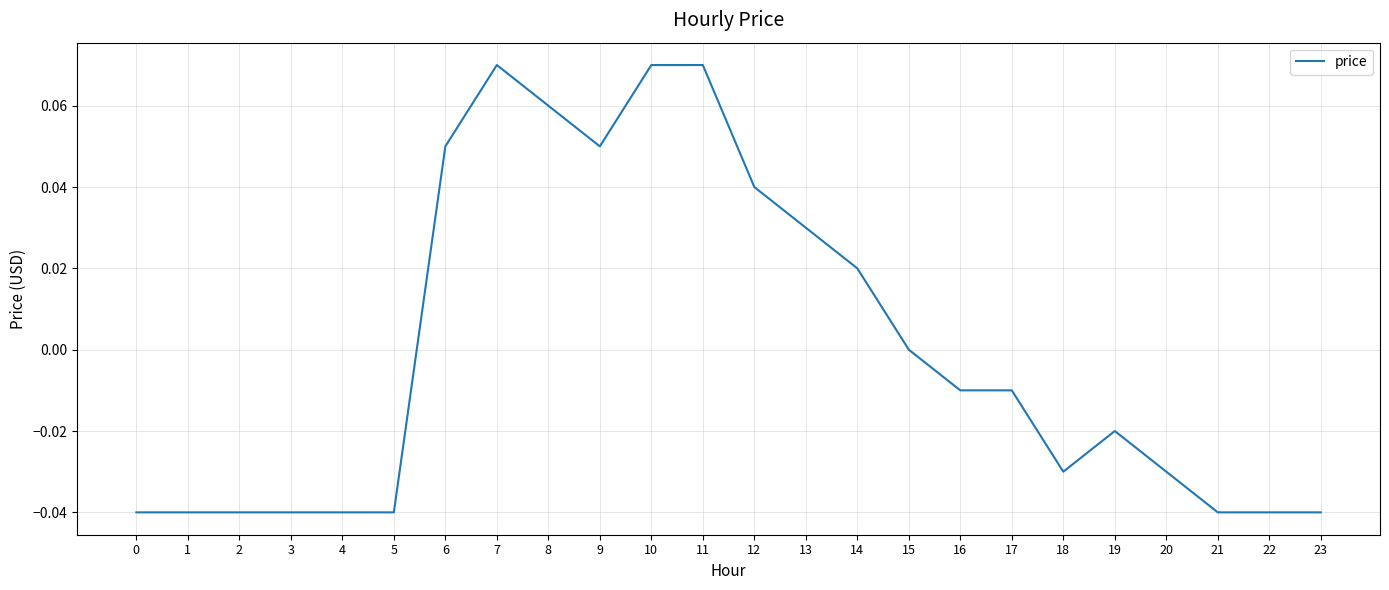

Which has a higher value, 22 or 16?

16